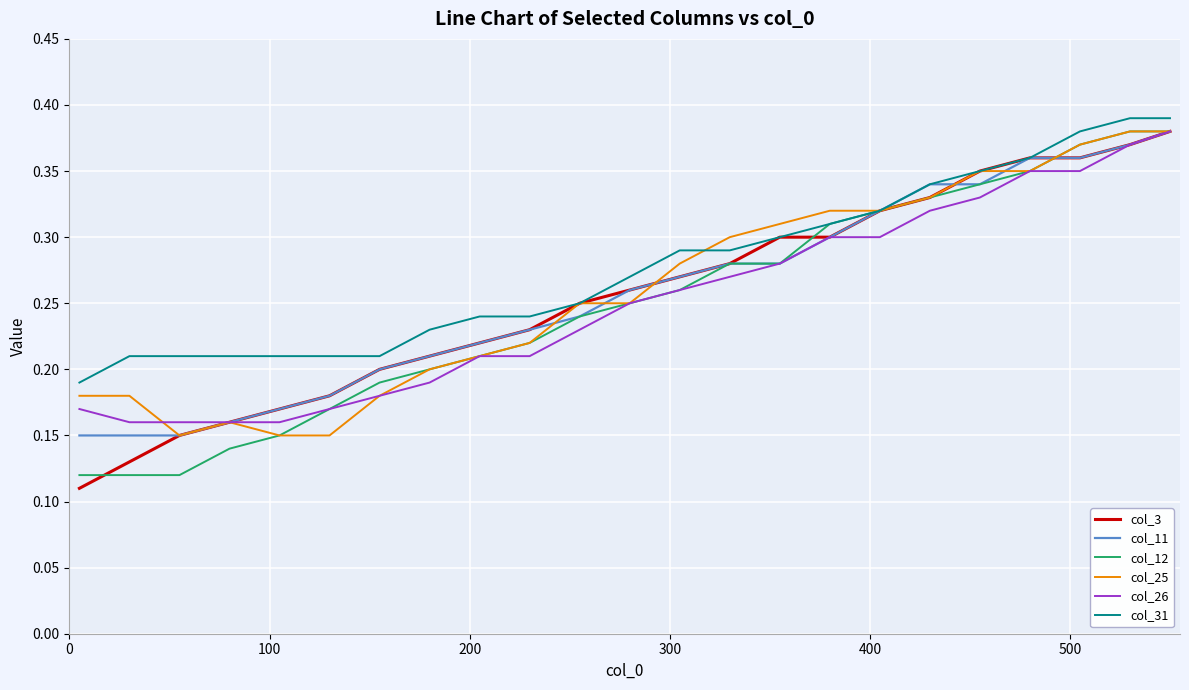

Which series has the largest total across all categories?

col_31